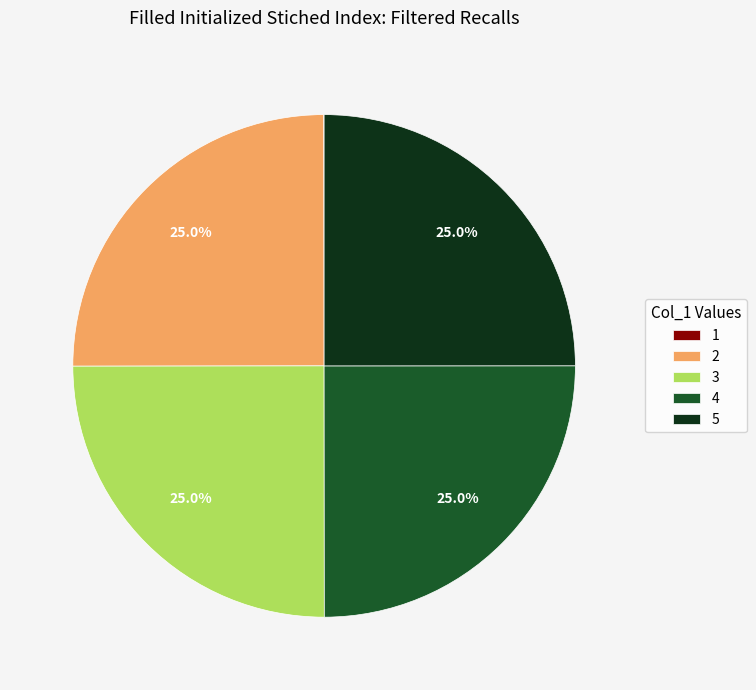

What portion of the pie excludes 2?

75.0%